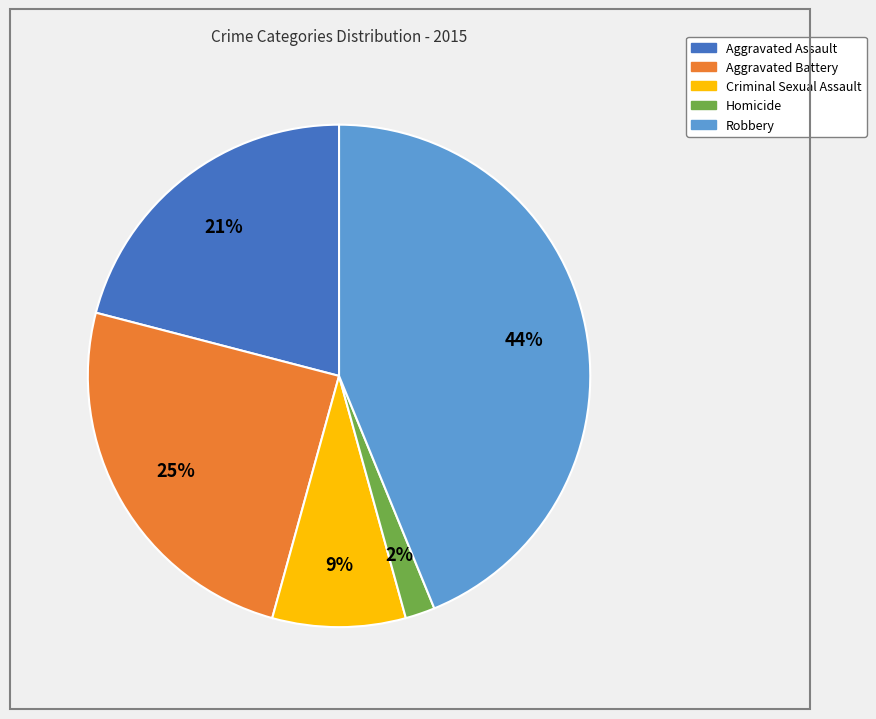

How many segments does this pie chart have?

5